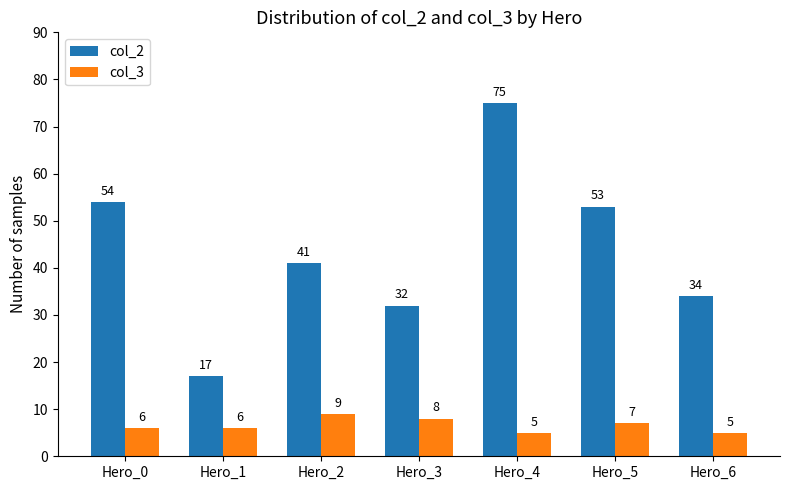

What is the sum of all col_3 values?

46